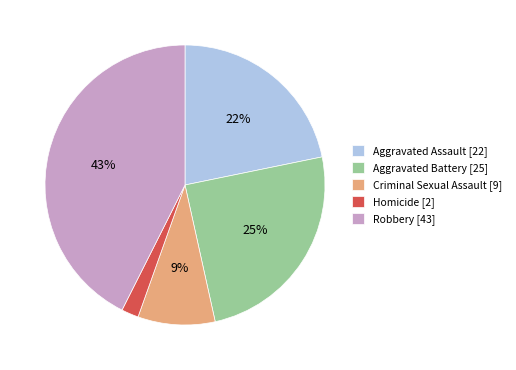

Approximately how many times larger is the value at Robbery compared to Homicide?

21.5